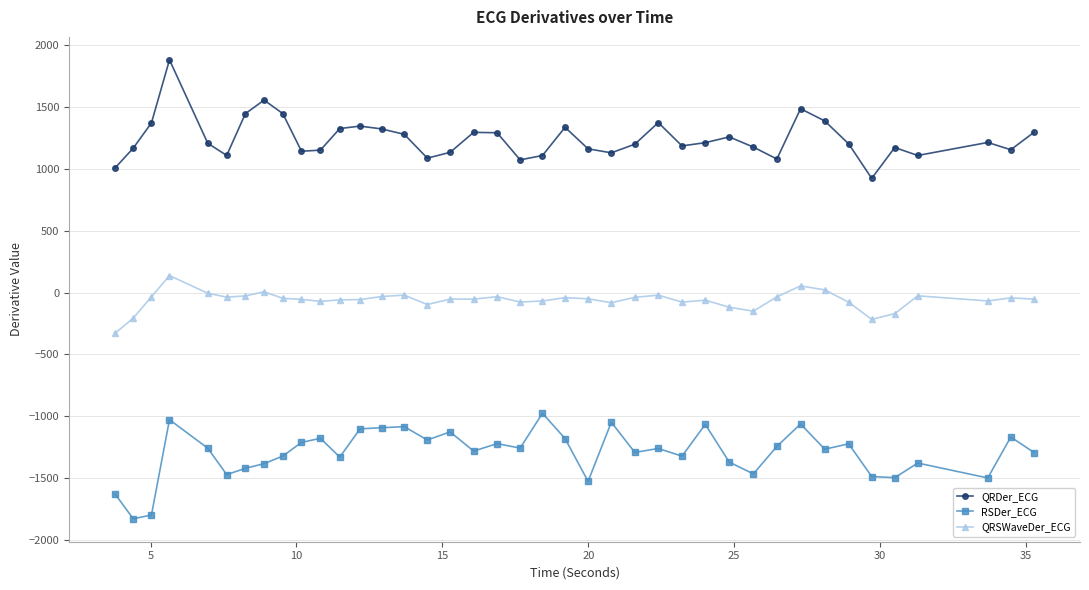

True or false: RSDer_ECG has more than 0 points higher than both neighbors.

True